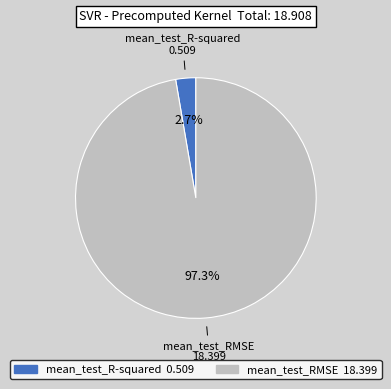

To the nearest percent, what is the difference between the largest and smallest slice percentages?

95%